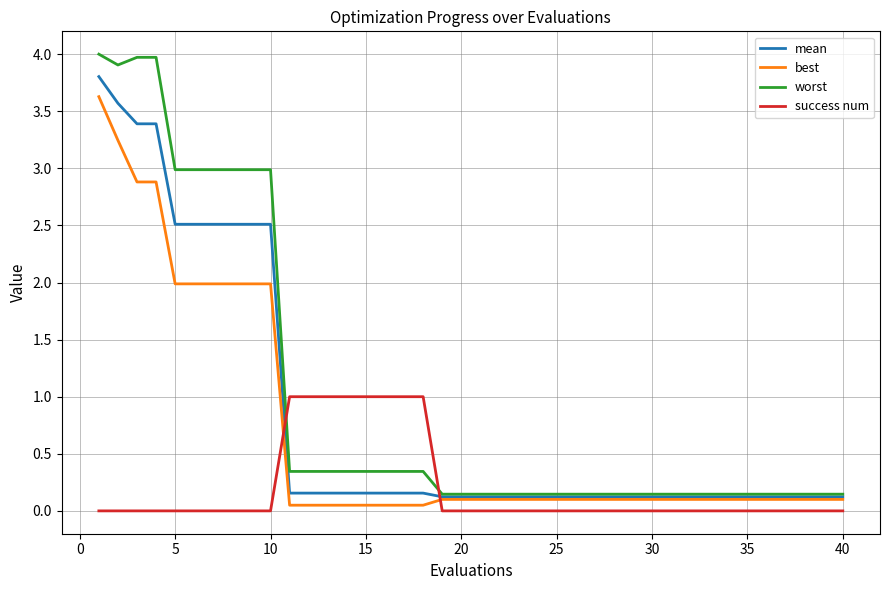

Which series has the widest spread of values?

worst